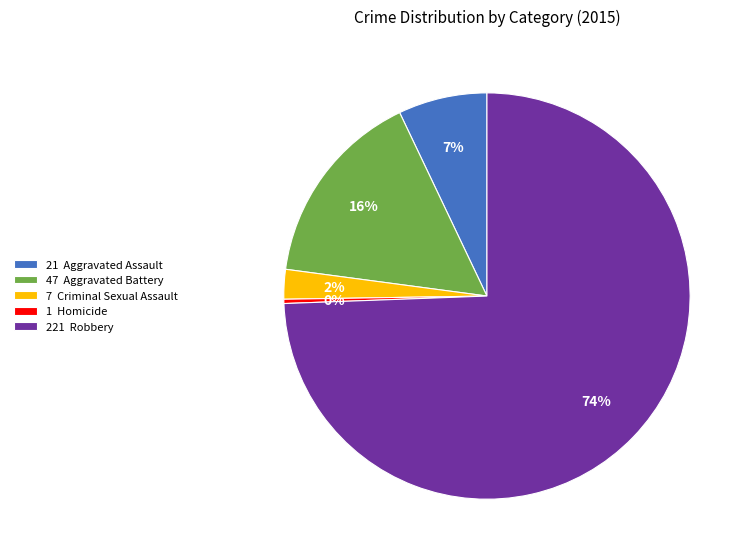

How many slices are in this pie chart?

5